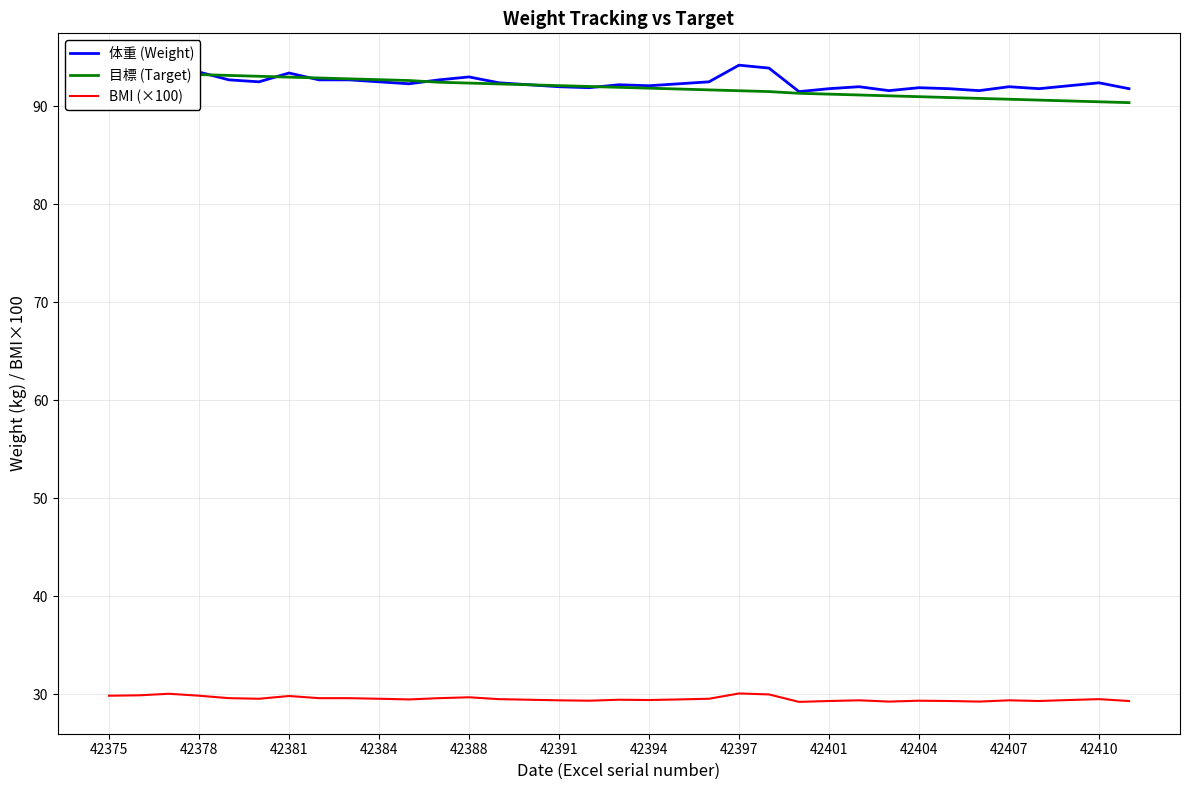

True or false: BMI (×100) and 体重 (Weight) intersect in this chart.

False